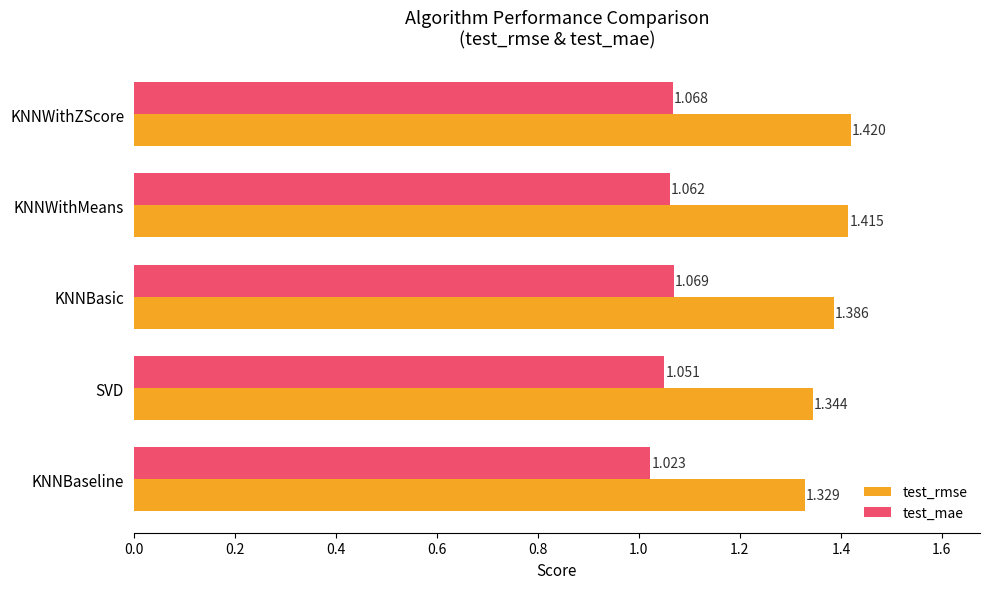

At how many categories does at least one series exceed 1?

5